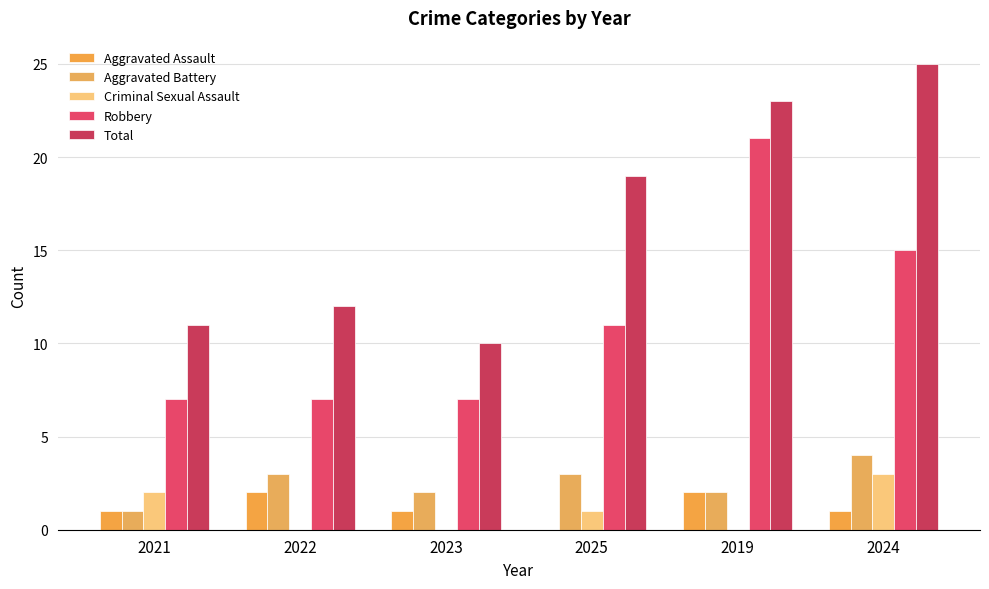

Reading right to left, extract all data points from this chart.

Aggravated Assault: 1	2	0	1	2	1
Aggravated Battery: 4	2	3	2	3	1
Criminal Sexual Assault: 3	0	1	0	0	2
Robbery: 15	21	11	7	7	7
Total: 25	23	19	10	12	11